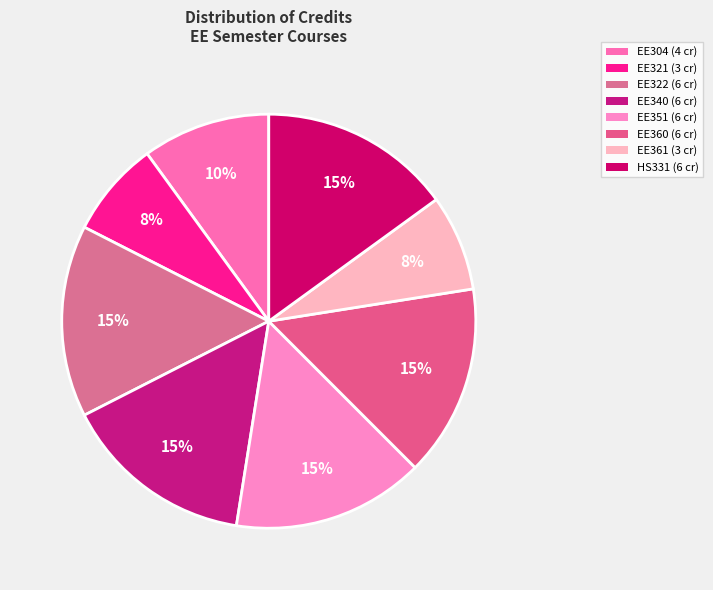

Does EE351 represent more than half of the total?

No